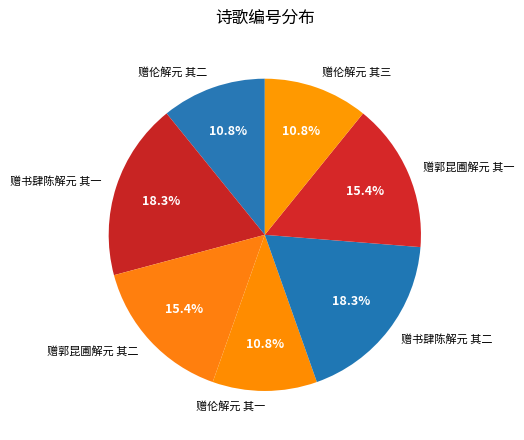

To the nearest percent, what percentage of the pie is 赠郭昆圃解元 其一?

15%